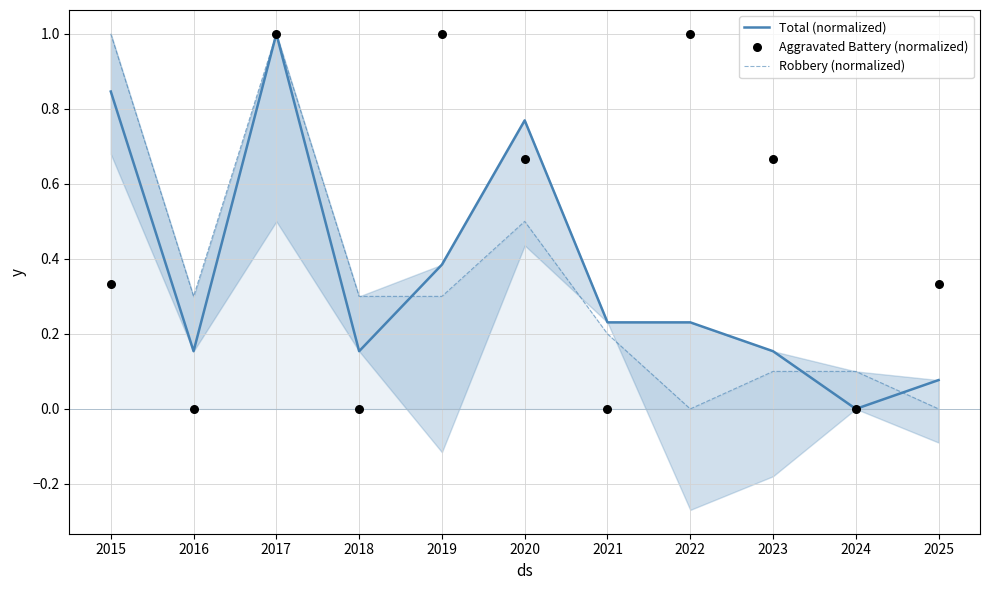

Which series has the largest Y range (max minus min)?

Total (normalized)